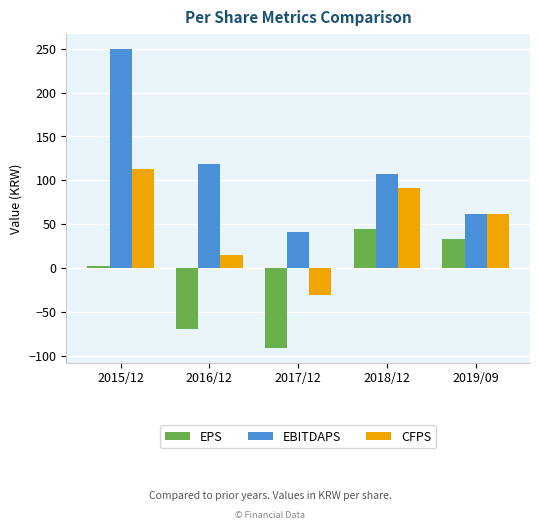

Which series has the largest range (max minus min)?

EBITDAPS